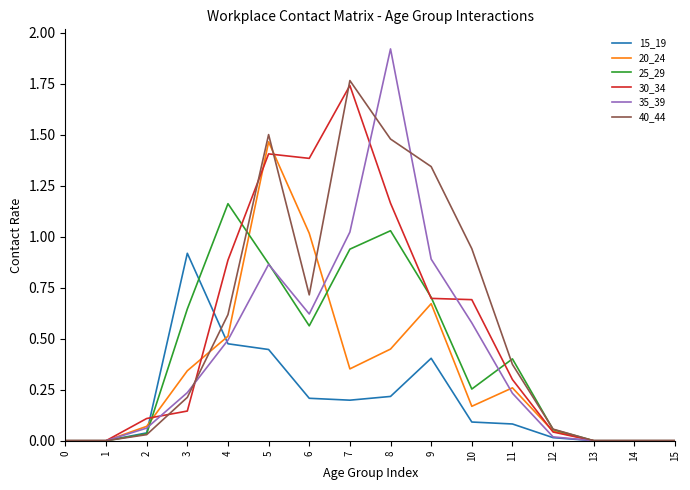

How many series are shown in this chart?

6